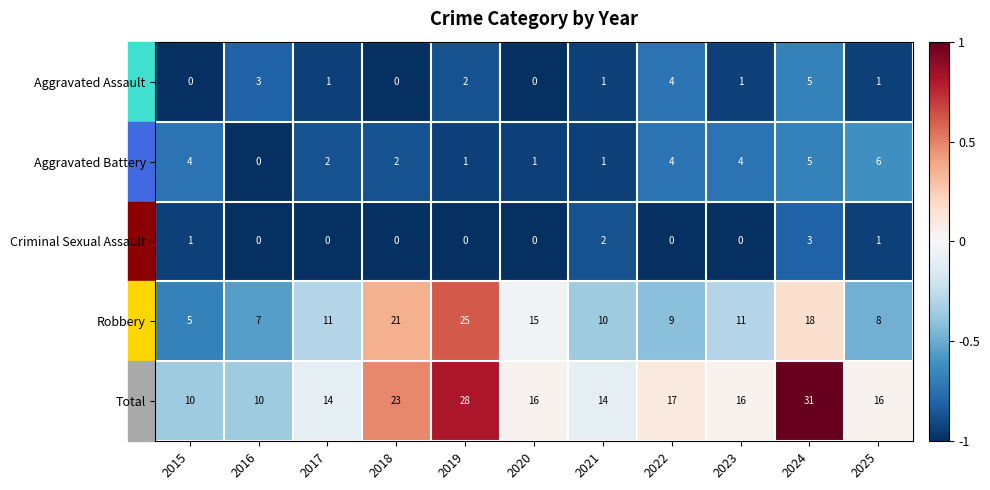

What is the greatest value displayed?

31